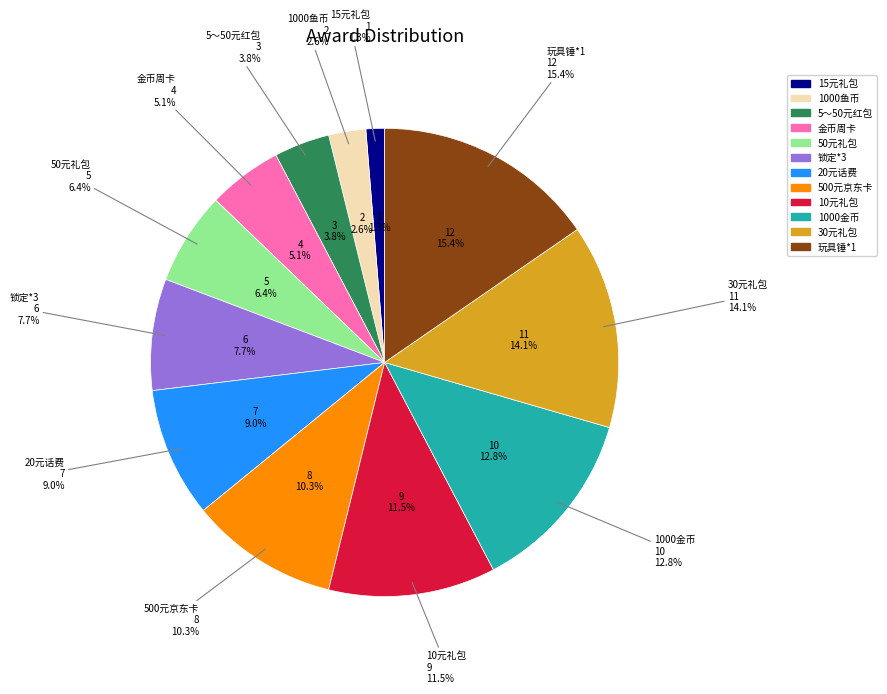

How much of the chart is everything except 1000鱼币?

97.4%